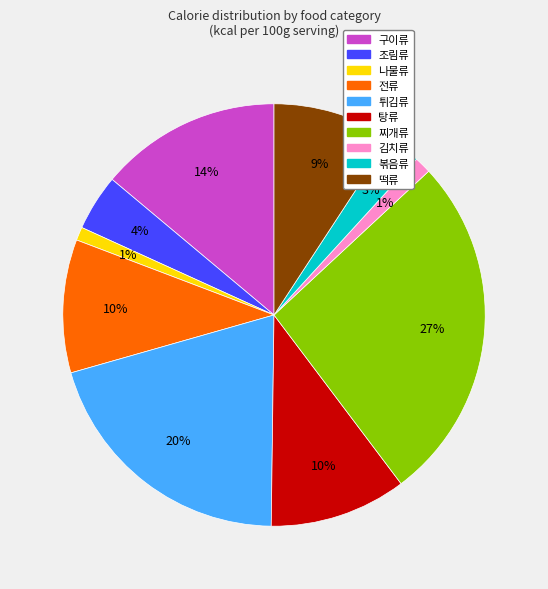

How many segments does this pie chart have?

10